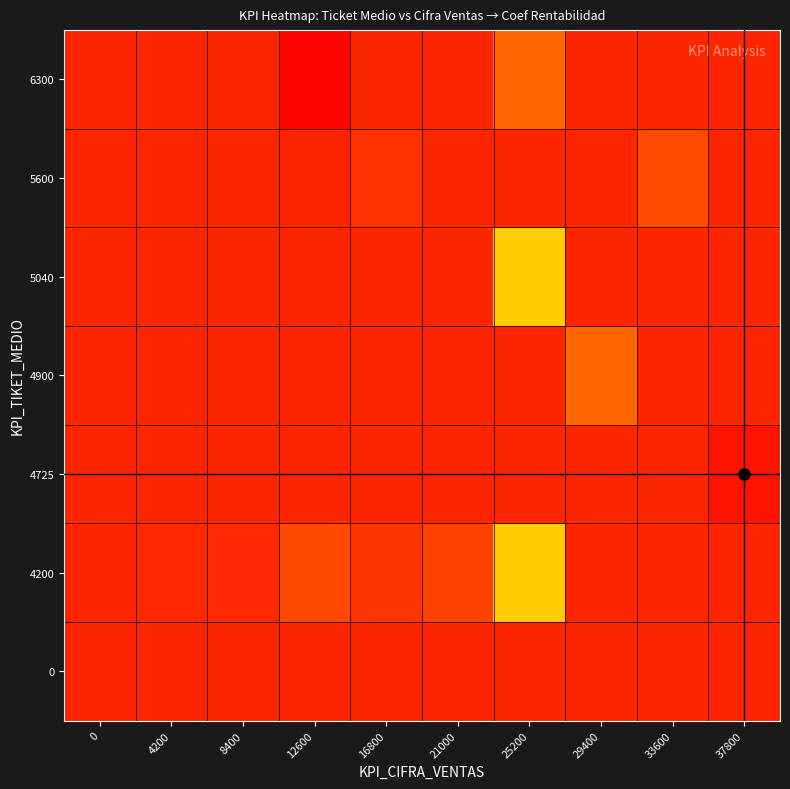

Which label corresponds to the largest value in the chart?

37800